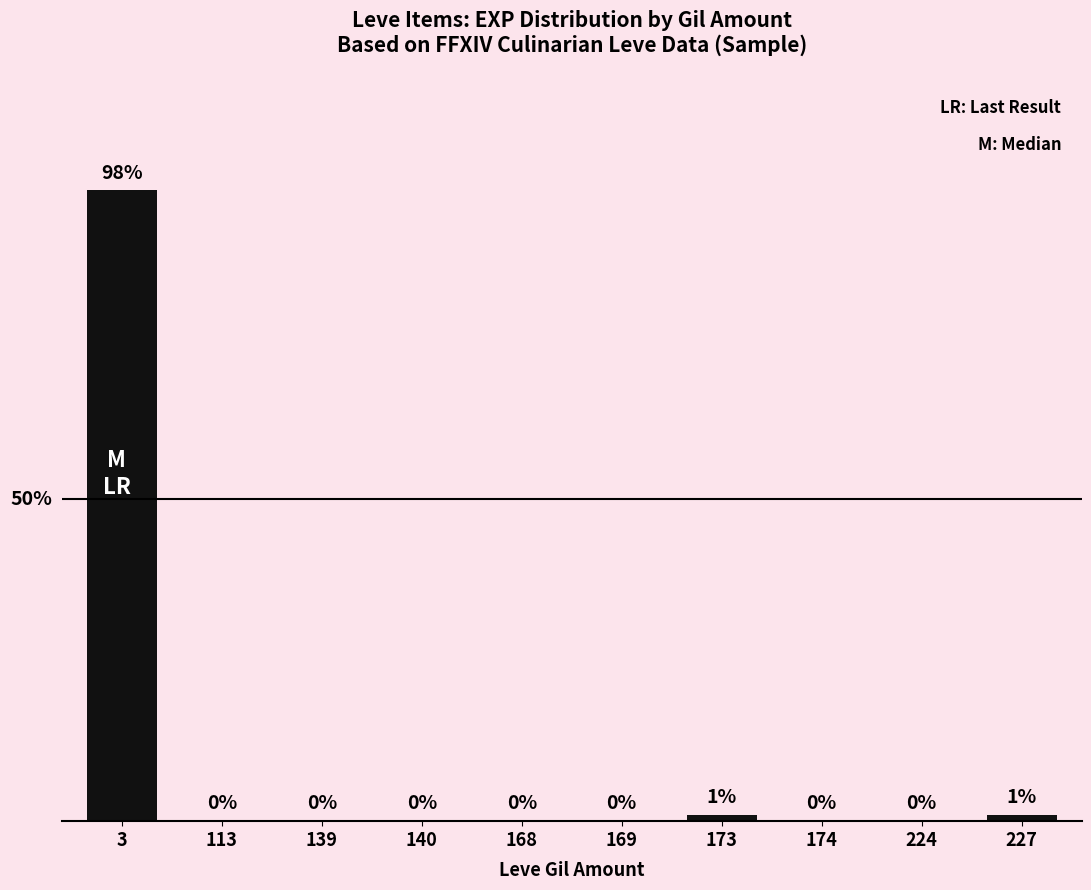

What is the value of the 1st bar from the left?

98